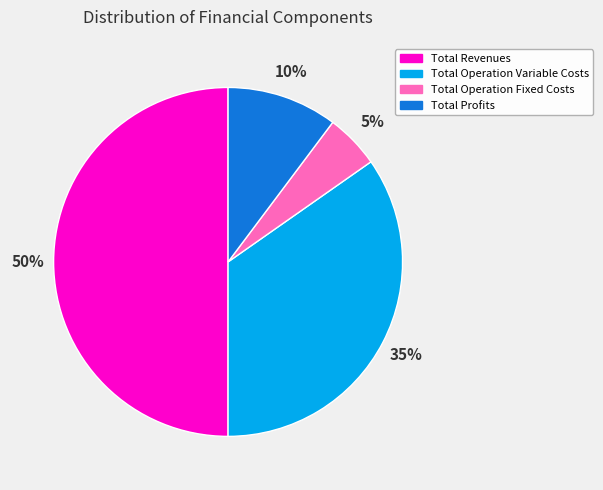

Count the number of slices in the pie.

4